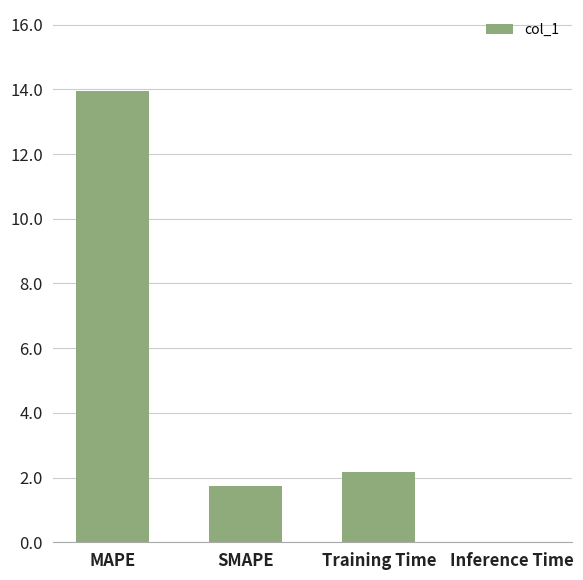

Where is the data nearest to the value 6?

Training Time